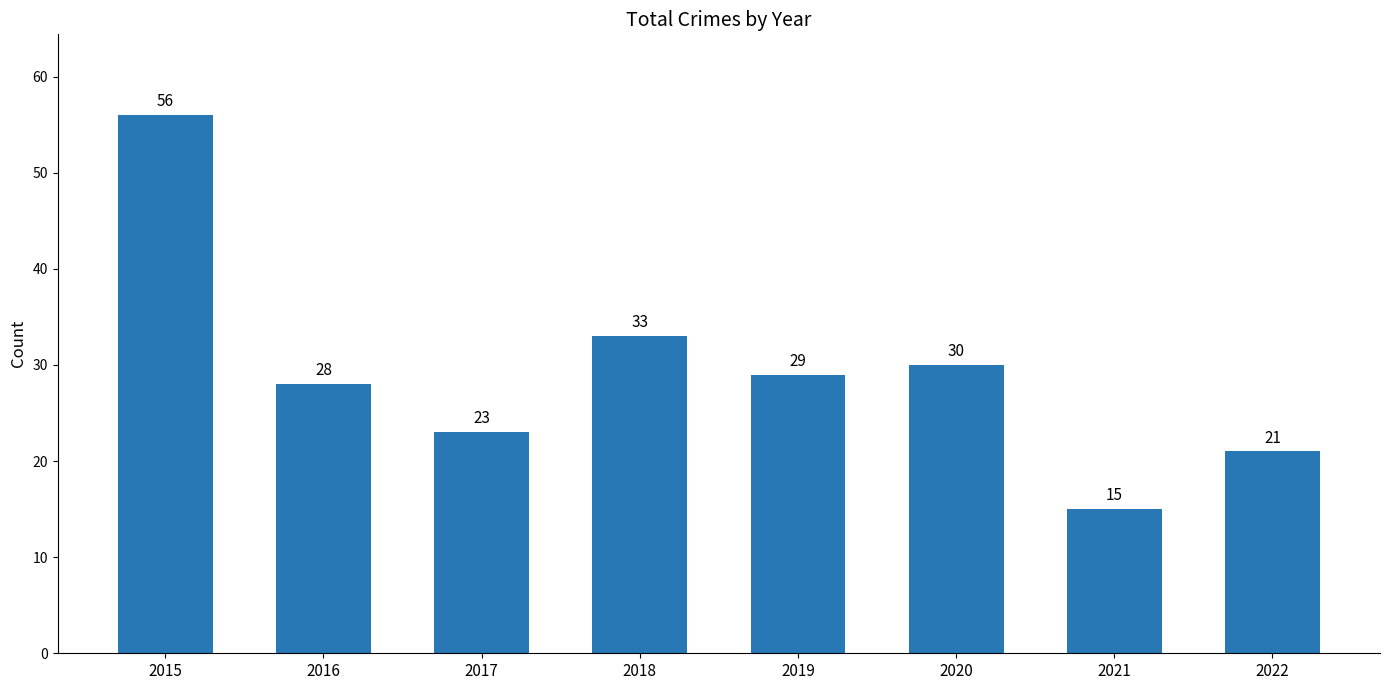

Reading left to right, transcribe all the data shown in this chart.

56	28	23	33	29	30	15	21